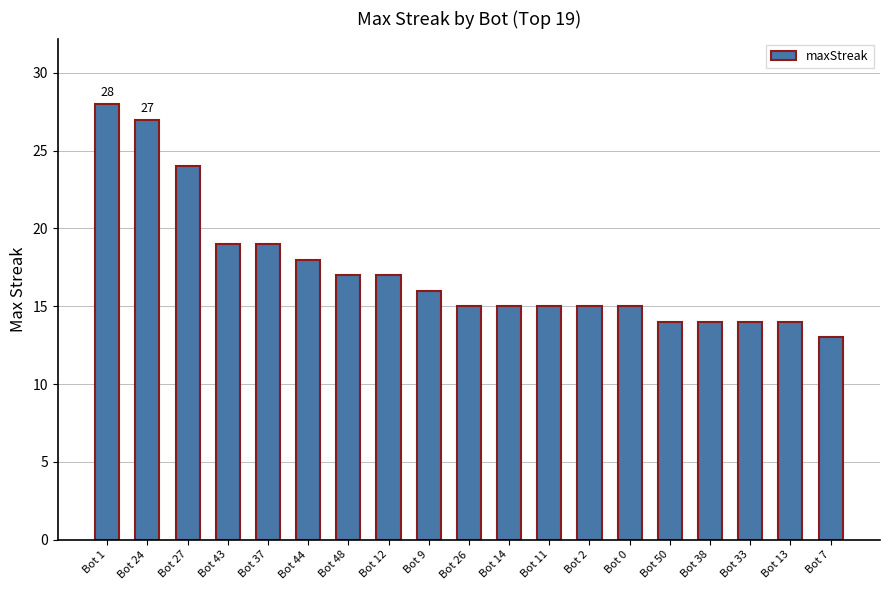

Which has a higher value, Bot 7 or Bot 37?

Bot 37